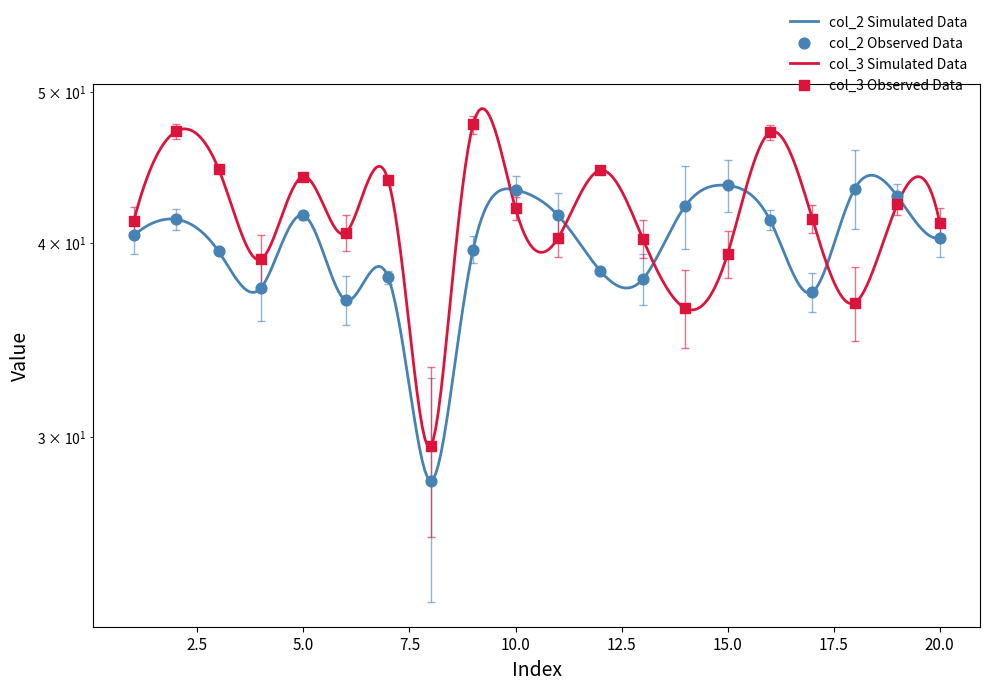

Which series contains the lowest Y value?

col_2